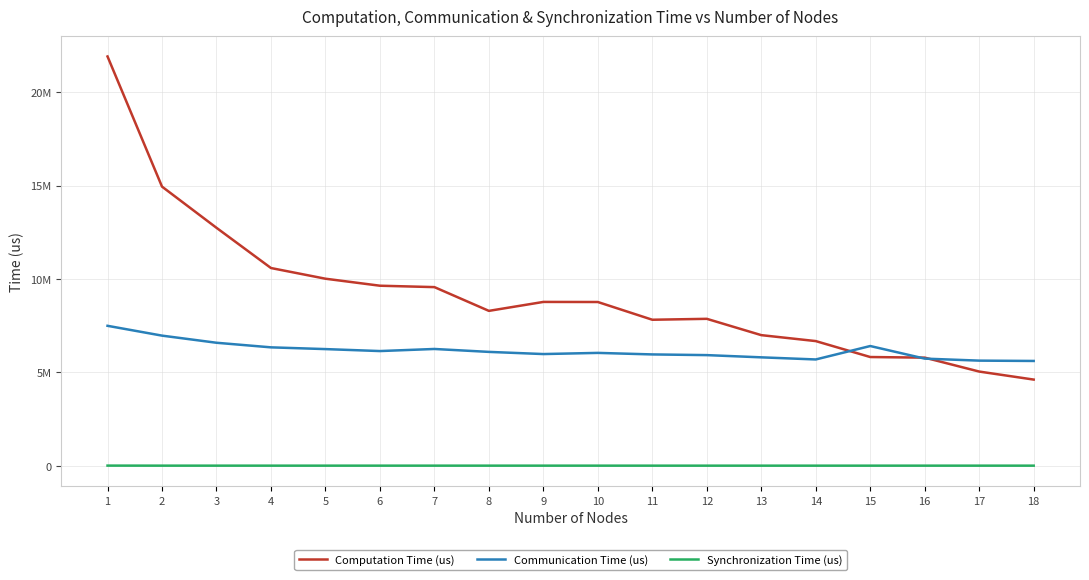

Does the chart display data point markers on the line(s)?

No